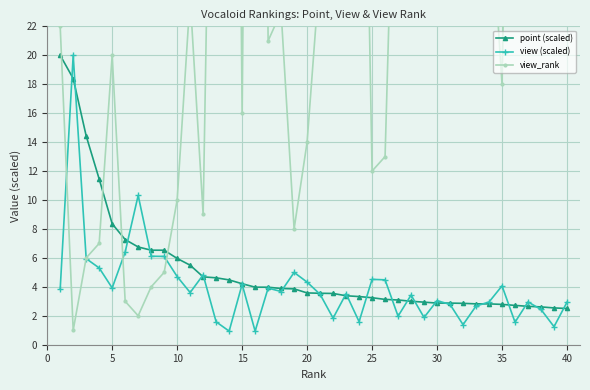

Reading right to left, extract all data points from this chart.

point (scaled): 2.5	2.5	2.6	2.7	2.7	2.8	2.8	2.8	2.9	2.9	2.9	2.9	3.0	3.1	3.1	3.2	3.3	3.4	3.5	3.6	3.6	3.9	3.9	4.0	4.0	4.2	4.5	4.6	4.7	5.5	6.0	6.5	6.5	6.8	7.3	8.4	11.4	14.4	18.4	20.0
view (scaled): 2.9	1.2	2.4	3.0	1.6	4.1	3.0	2.7	1.4	2.8	3.0	1.9	3.4	2.0	4.5	4.5	1.6	3.5	1.8	3.5	4.3	5.0	3.7	3.9	0.9	4.2	0.9	1.6	4.8	3.6	4.7	6.1	6.1	10.3	6.4	3.9	5.3	5.9	20.0	3.8
view_rank: 33.0	88.0	39.0	30.0	67.0	18.0	32.0	36.0	80.0	35.0	29.0	50.0	28.0	45.0	13.0	12.0	61.0	25.0	52.0	26.0	14.0	8.0	23.0	21.0	116.0	16.0	115.0	62.0	9.0	24.0	10.0	5.0	4.0	2.0	3.0	20.0	7.0	6.0	1.0	22.0